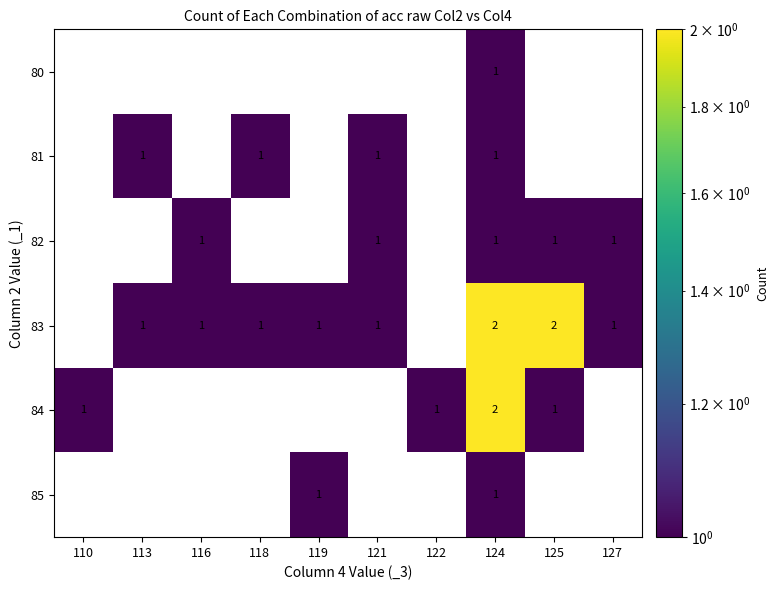

Count the 80 values in the range 0 to 1.

10